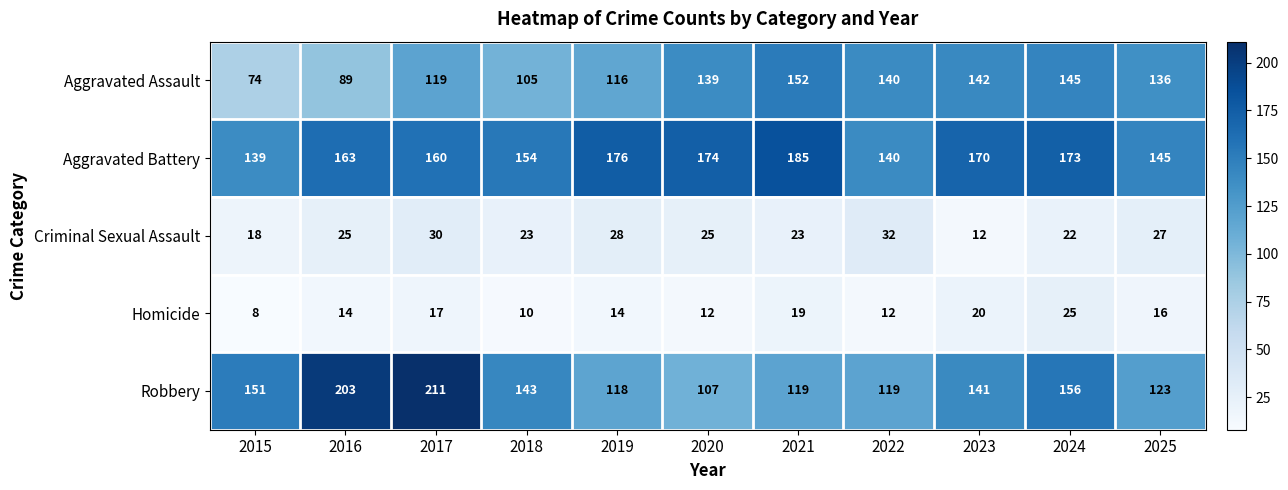

Which series has the largest range (max minus min)?

Robbery